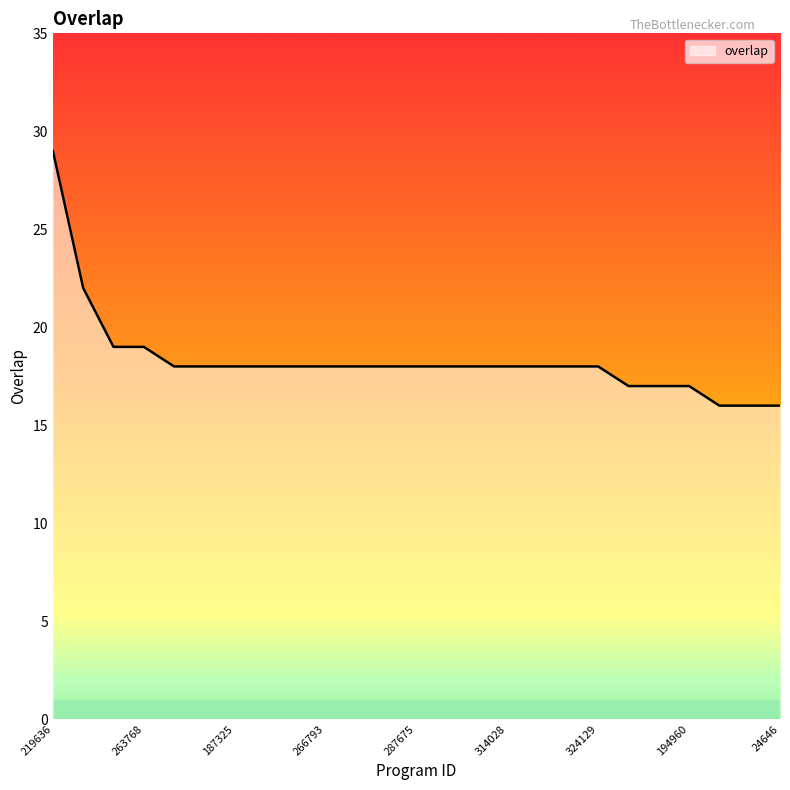

What is the smallest value displayed?

16